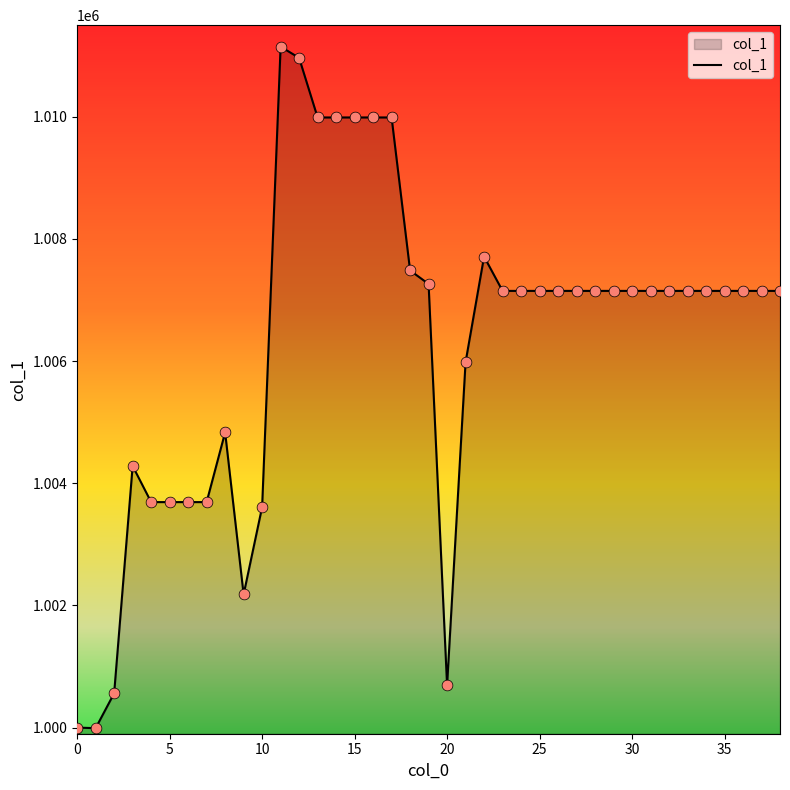

What is the minimum value shown in the chart?

999991.2